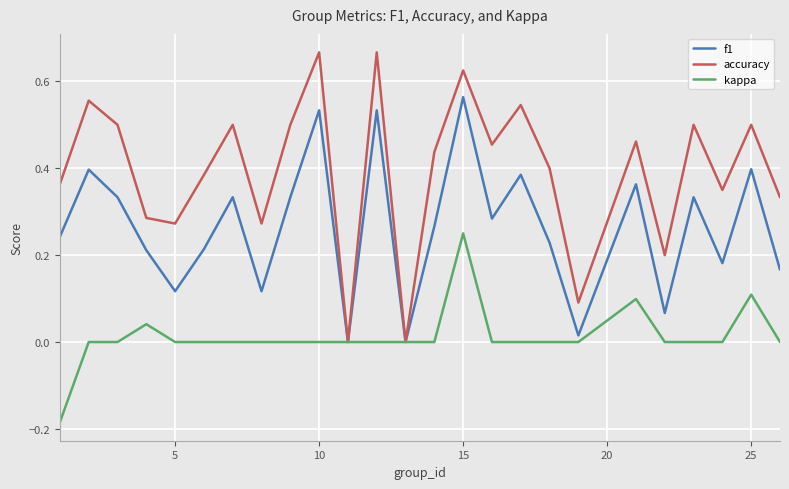

In accuracy, how many points are lower than both neighbors (excluding endpoints)?

8